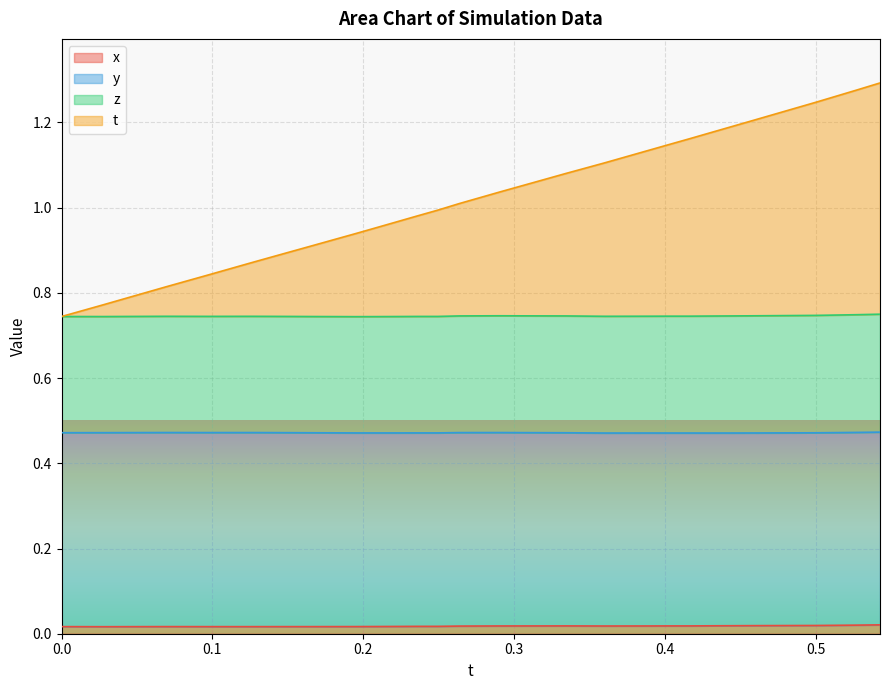

What are all the series names shown in the legend?

x, y, z, t